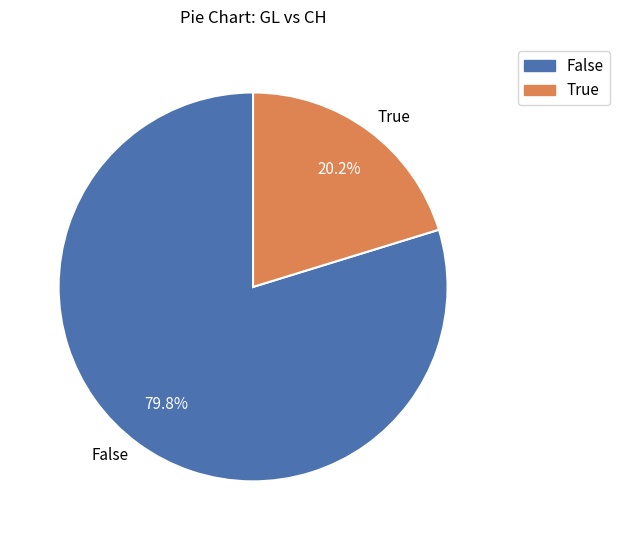

What is the smallest slice in the pie chart?

True